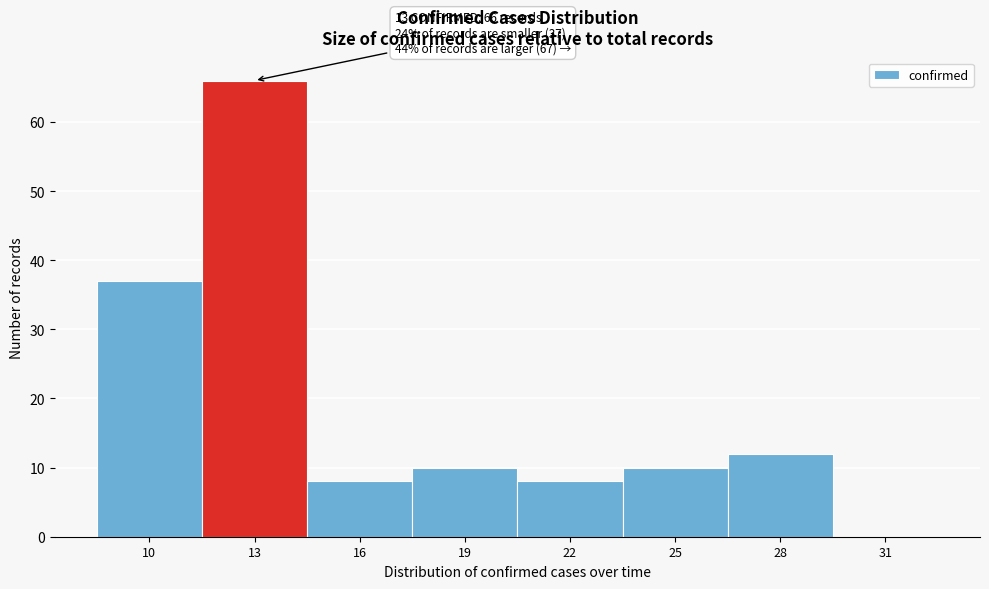

Reading left to right, list all the values displayed in this chart.

10=37	13=66	16=8	19=10	22=8	25=10	28=12	31=0